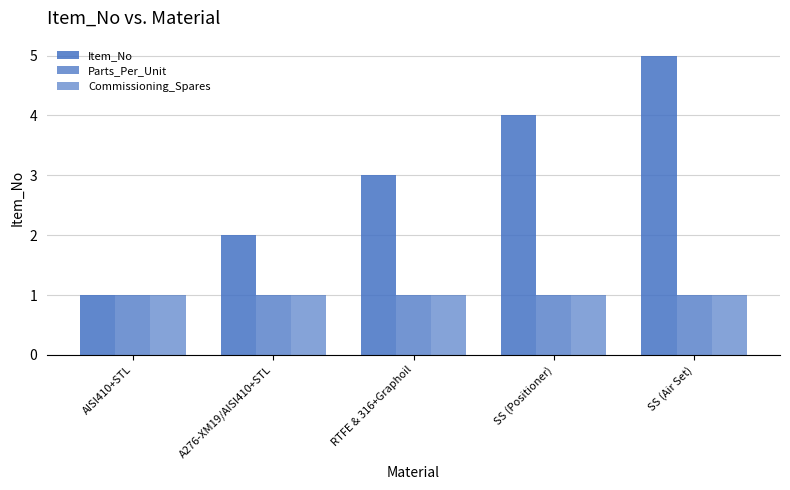

At which category is the sum across all series the highest?

SS (Air Set)